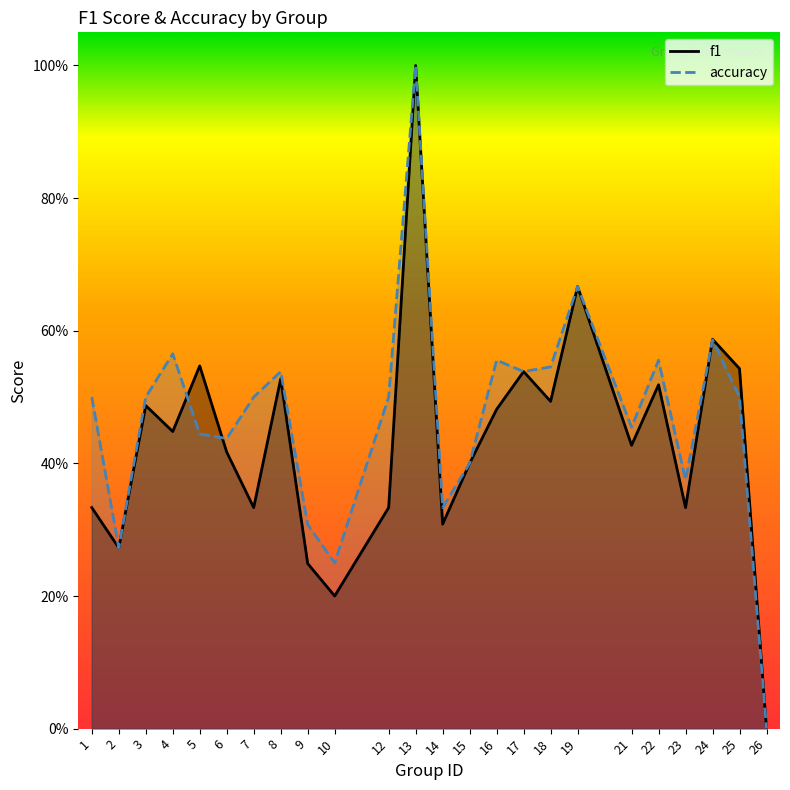

What is the sum of the accuracy values at 15 and 12?

0.9